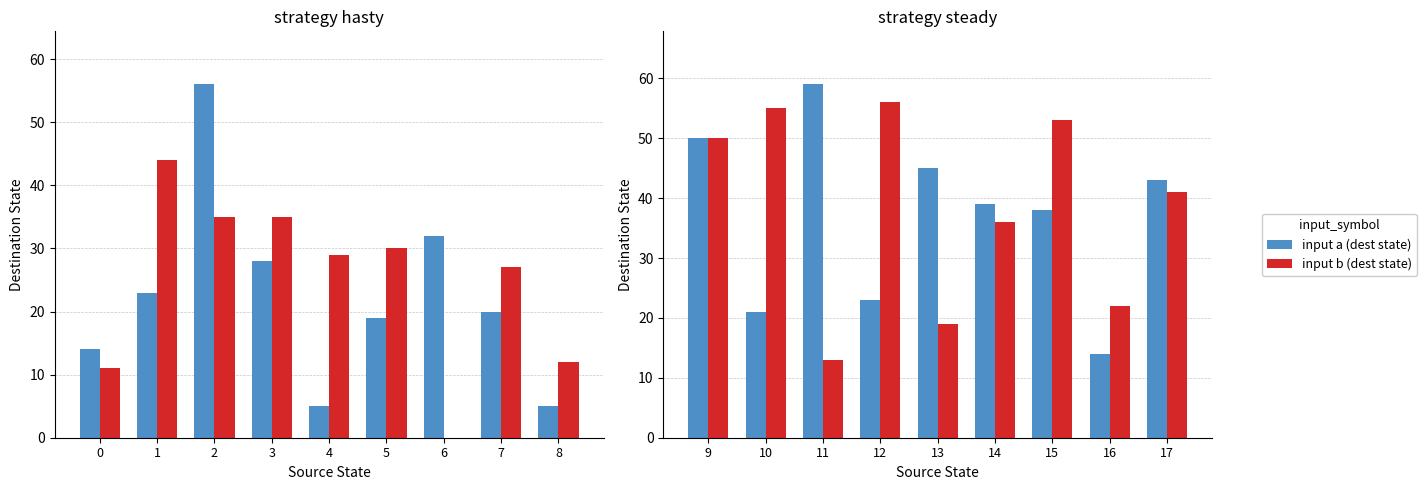

Which series has the largest total across all categories?

input b (dest state)